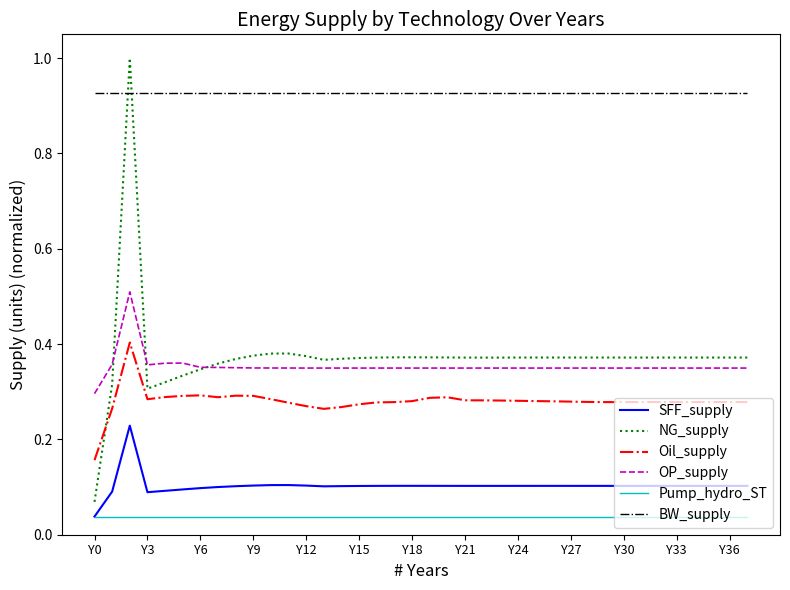

List the series in order of their peak value, lowest first.

Pump_hydro_ST, SFF_supply, Oil_supply, OP_supply, BW_supply, NG_supply